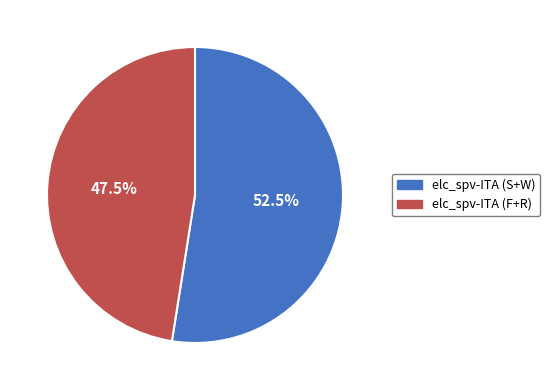

What is the ratio of the value at elc_spv-ITA (F+R) to the value at elc_spv-ITA (S+W)?

0.9